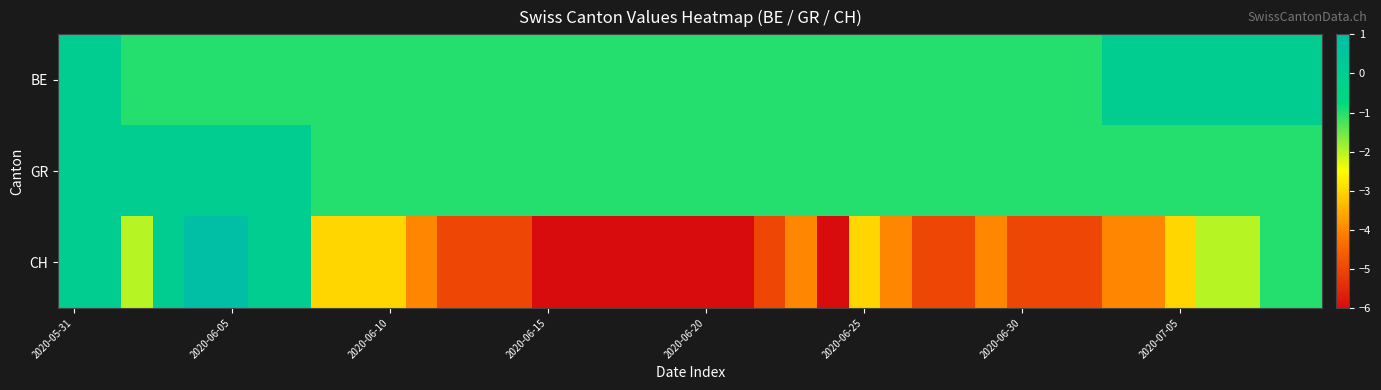

What is the maximum value shown in the chart?

1